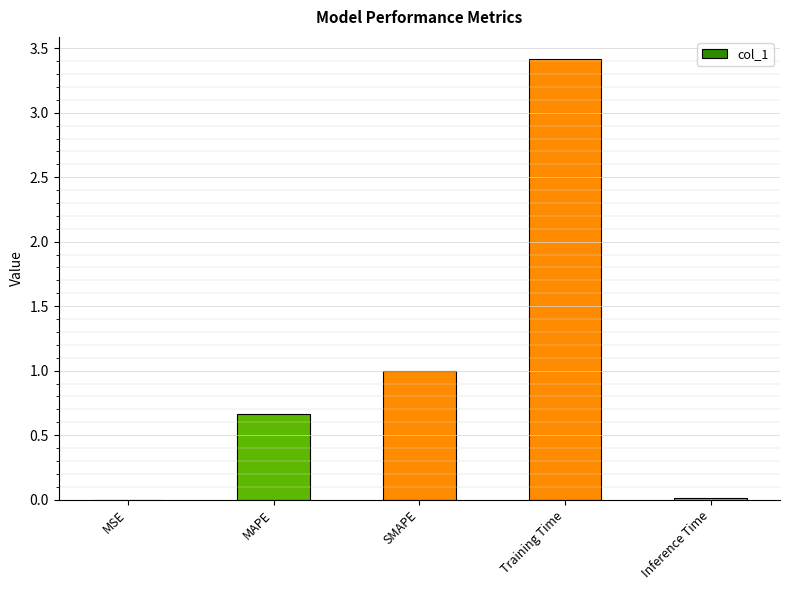

What is the sum of all values?

5.1